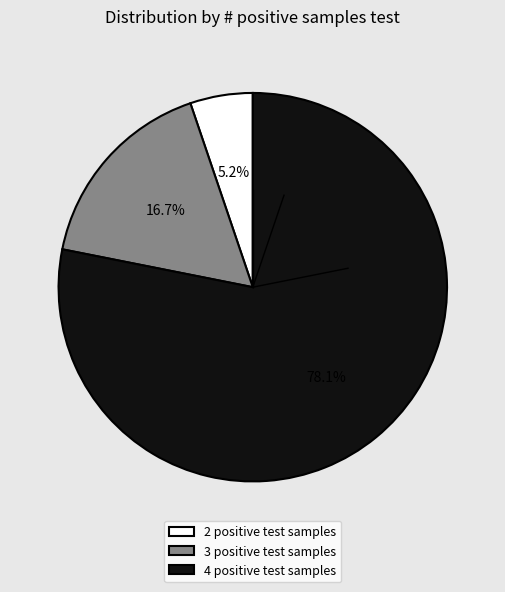

Which has a higher value, 3 positive test samples or 4 positive test samples?

4 positive test samples